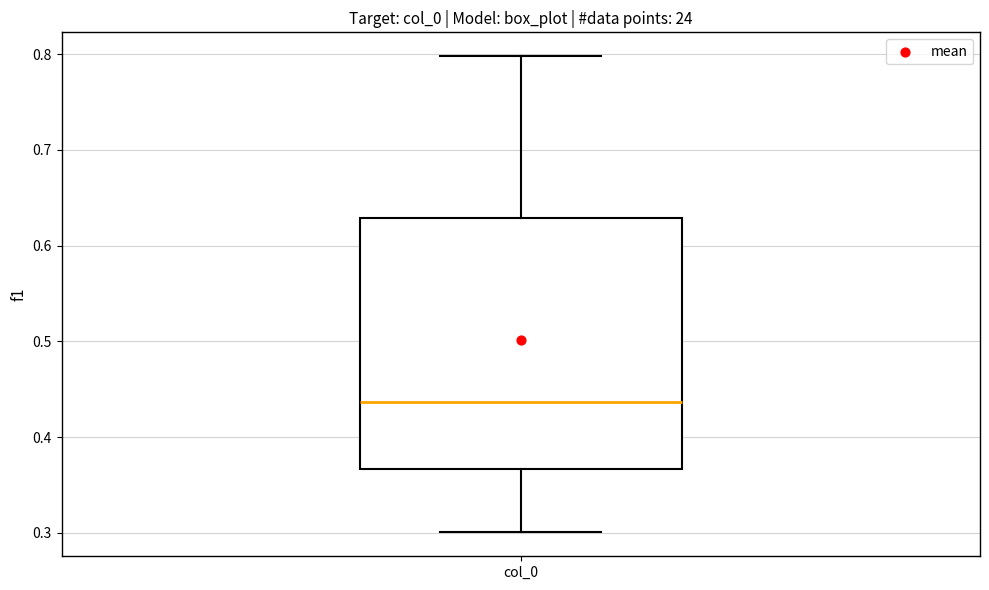

Read this box plot against the y-axis: the position of the median line, the range covered by the box, and the ends of both whiskers. The values are not printed on the chart, so give them approximately, as read against the axis.

median 0.44, box 0.37 to 0.63, whiskers 0.30 to 0.80